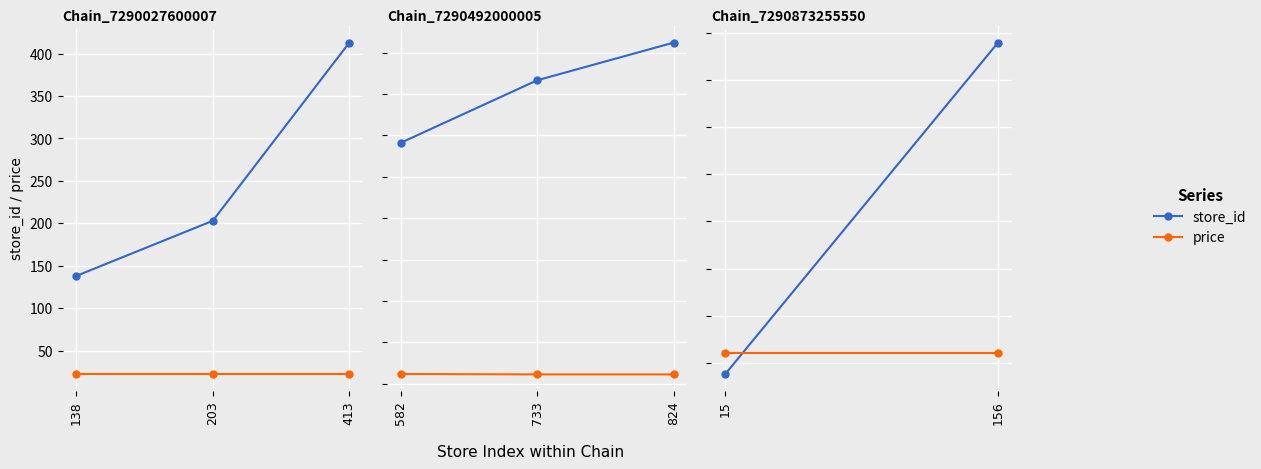

Is it true that price equals 9.5 at 156?

False